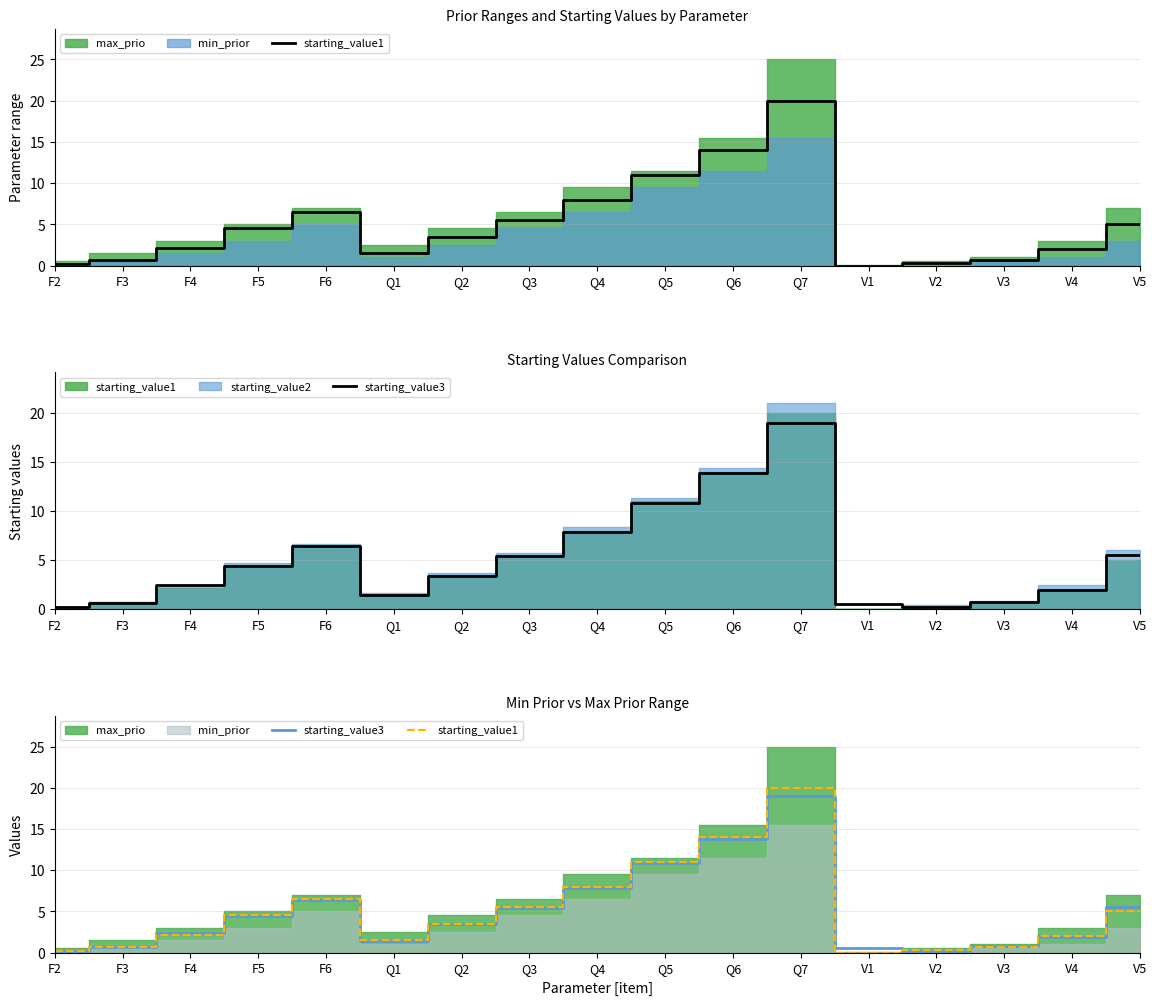

What is the highest value of the starting_value3 series?

19.0